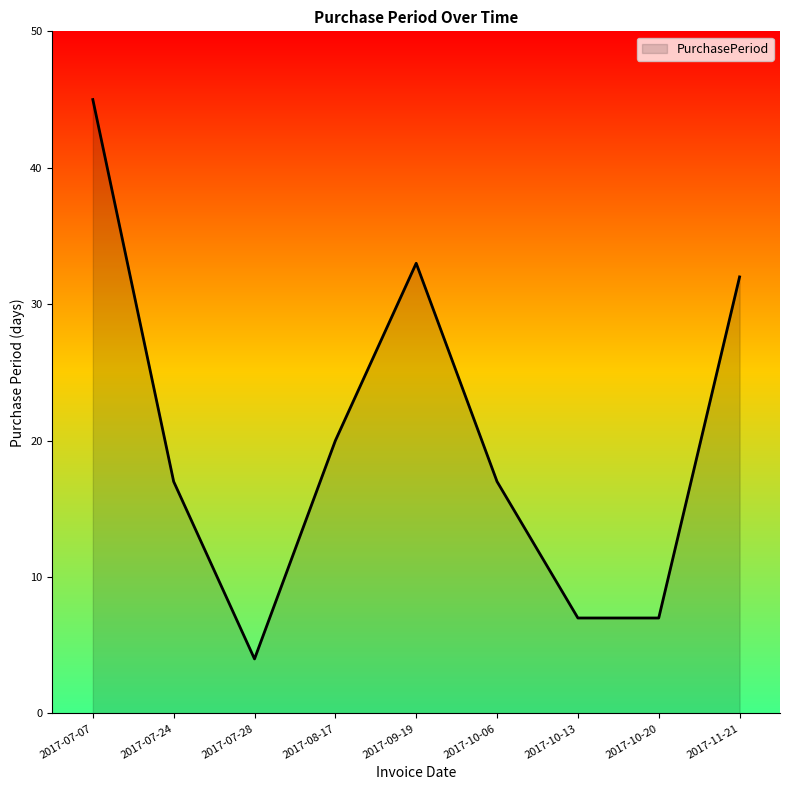

Reading right to left, transcribe all the data shown in this chart.

2017-11-21=32	2017-10-20=7	2017-10-13=7	2017-10-06=17	2017-09-19=33	2017-08-17=20	2017-07-28=4	2017-07-24=17	2017-07-07=45